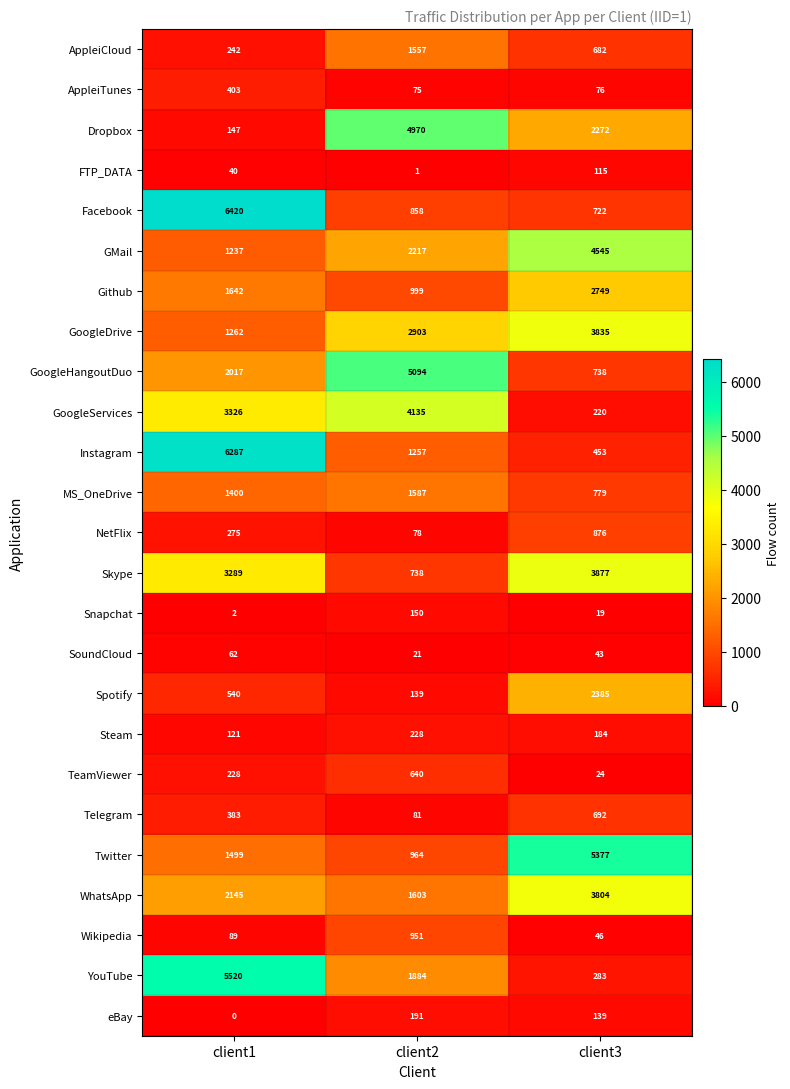

What is the total value across all series at client3?

34935